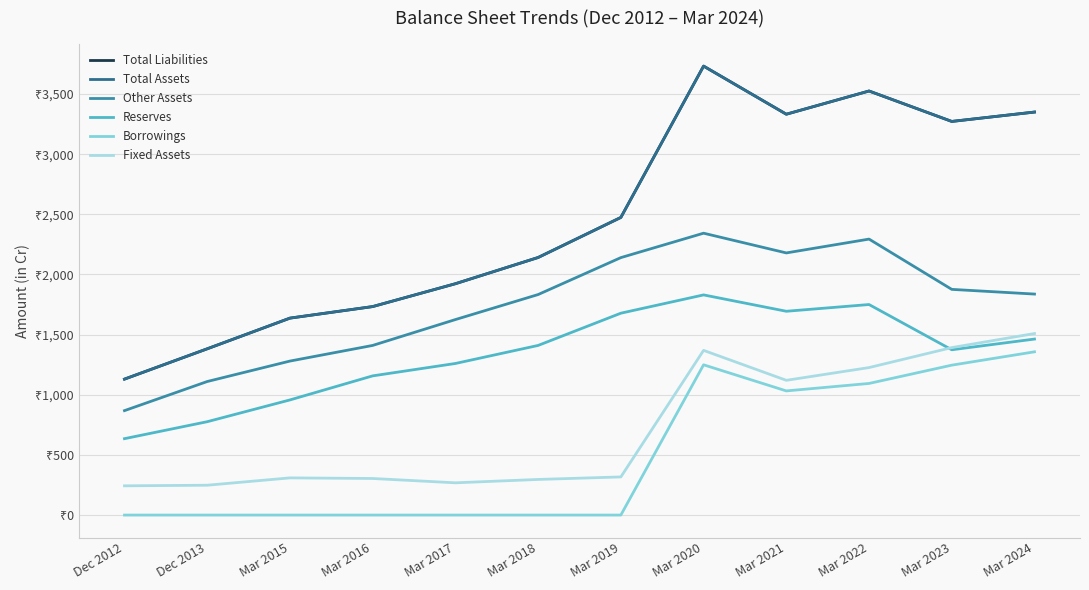

Does the chart display data point markers on the line(s)?

No